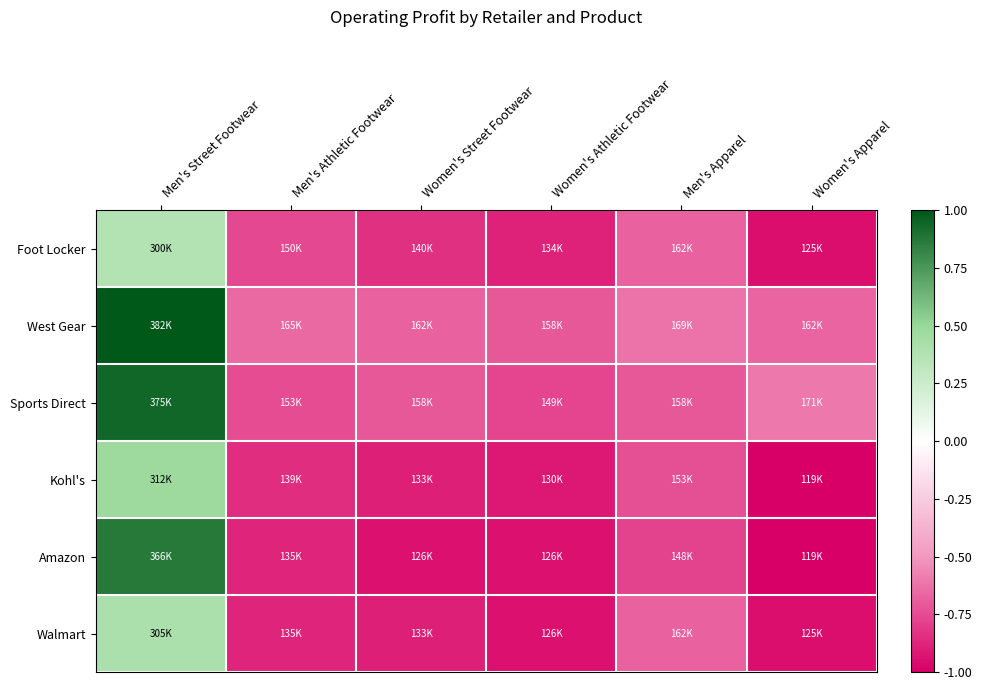

List the series in order of their peak value, lowest first.

Foot Locker, Walmart, Kohl's, Amazon, Sports Direct, West Gear